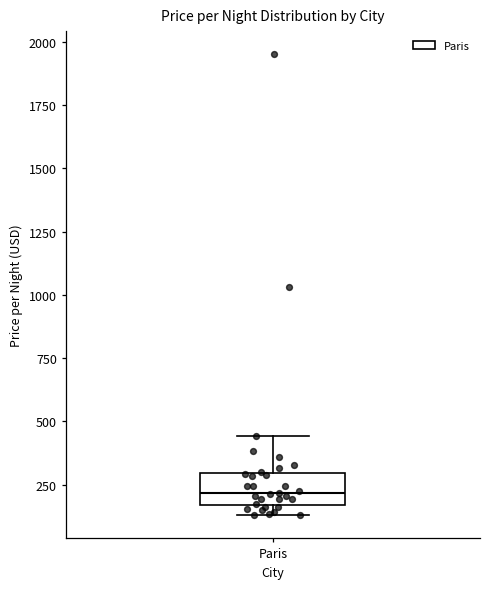

Transcribe this box plot: give where the median line is, the range the box spans, and where the two whiskers end, as read against the y-axis. The values are not printed on the chart, so give them approximately, as read against the axis.

median 200, box 150 to 300, whiskers 150 (just below the box's lower edge) to 450